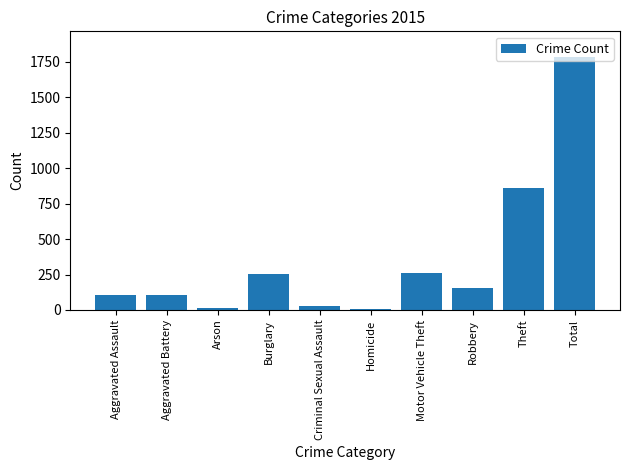

What is the label of the 7th bar from the left?

Motor Vehicle Theft